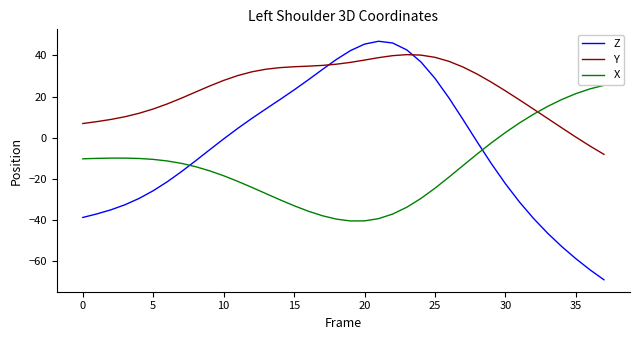

Which series has the widest spread of values?

Z